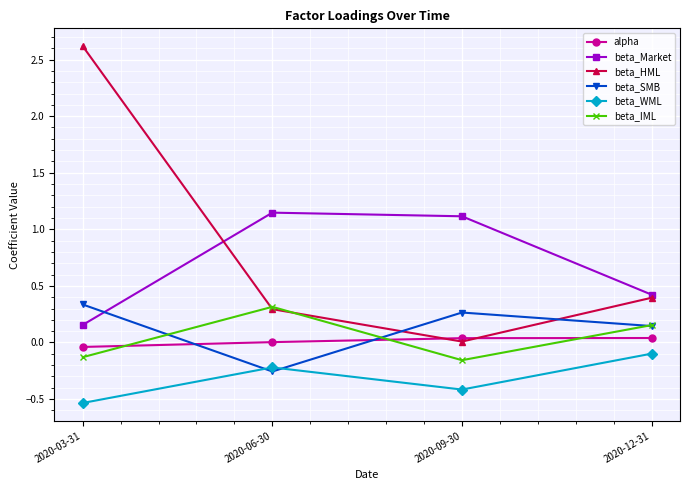

How many values in the beta_SMB series are below 0?

1